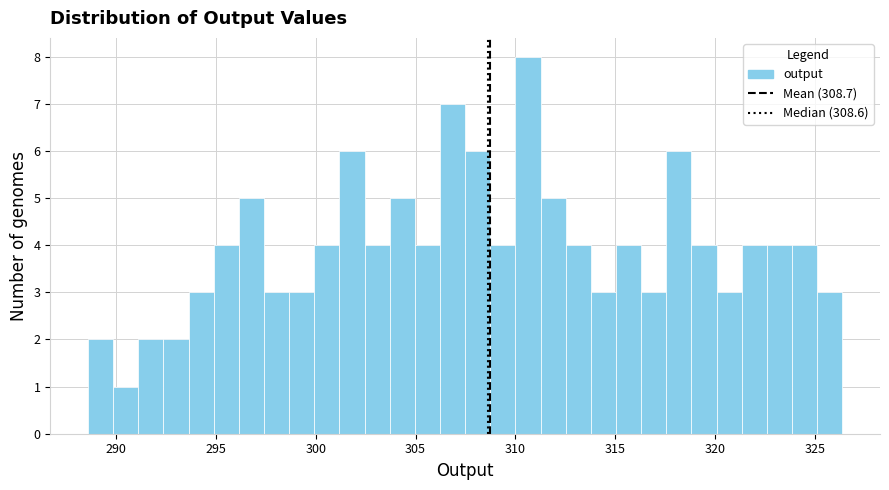

Around what value on the x-axis is the tallest bar? Give the approximate position of its centre, as read against the axis.

310.5